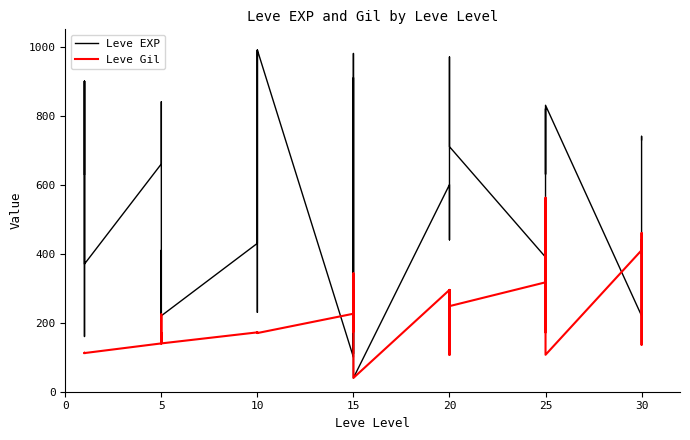

How many values in the Leve Gil series exceed 172?

17